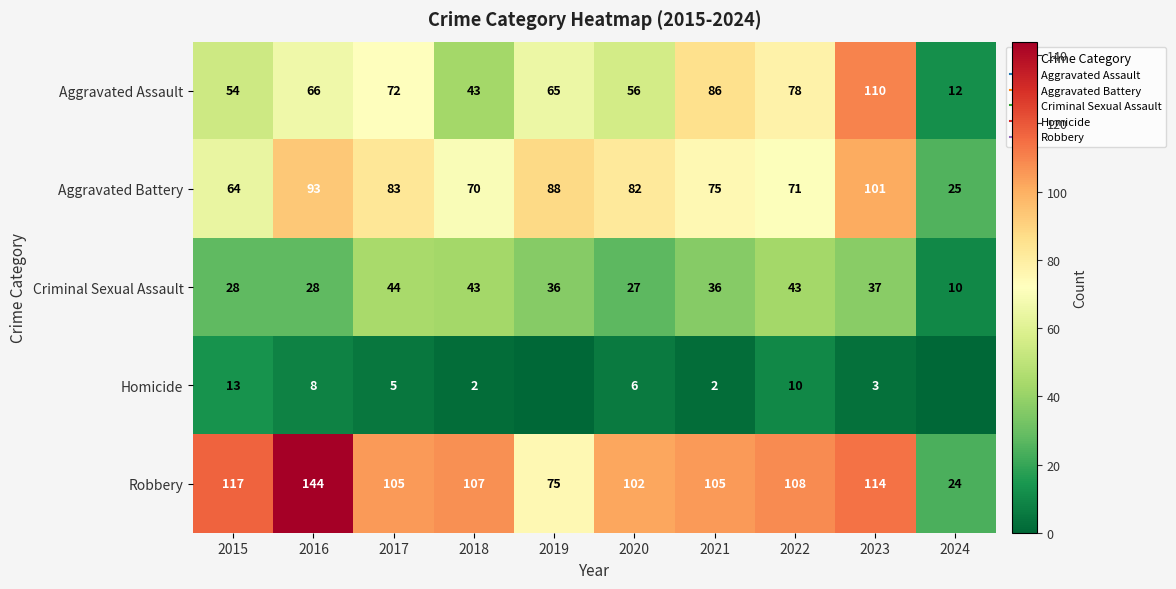

What is the sum of all Criminal Sexual Assault values?

332